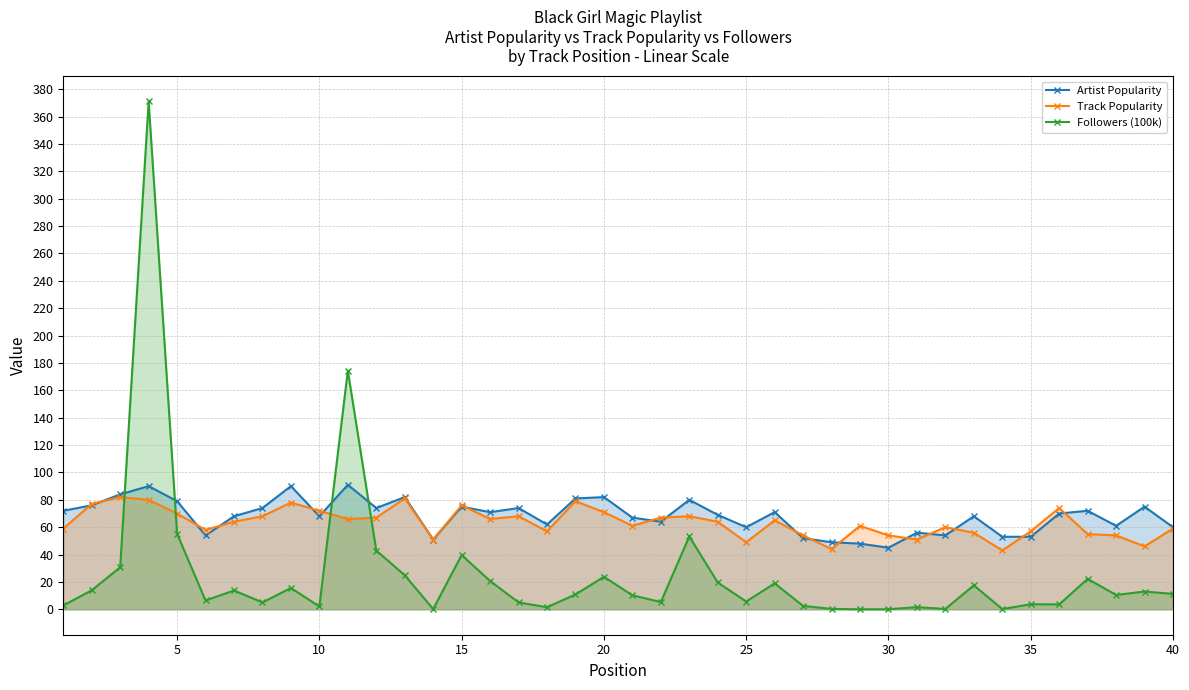

The Track Popularity series shows 40.9 at 20. True or false?

False